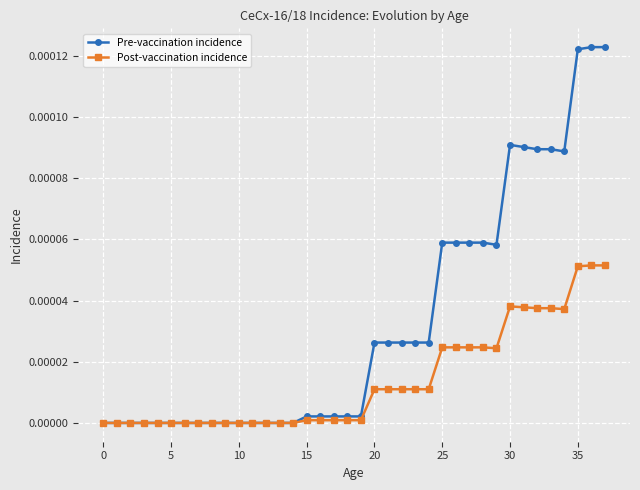

Which series has the largest total across all categories?

Pre-vaccination incidence